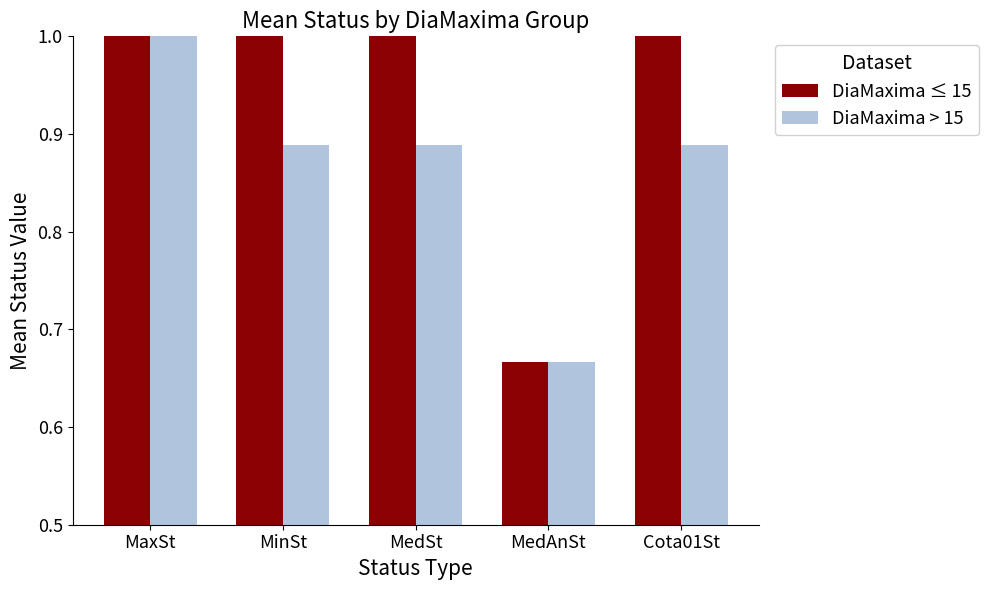

Between MinSt and MedAnSt, which series saw the biggest shift?

DiaMaxima ≤ 15